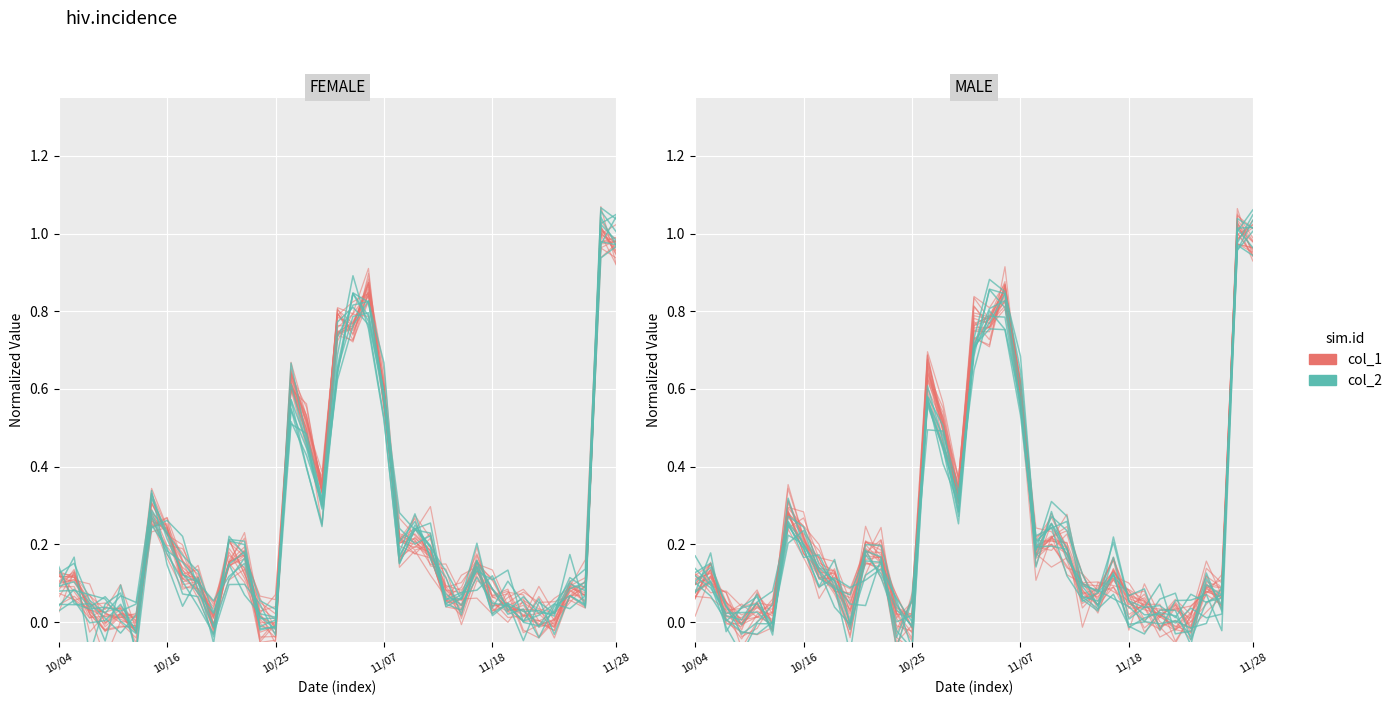

How many negative values does the col_2 series have?

4